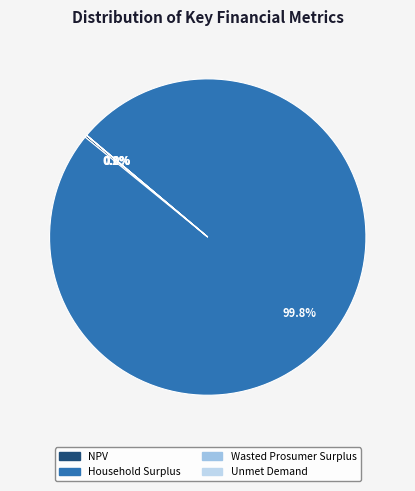

What is the majority slice?

Household Surplus